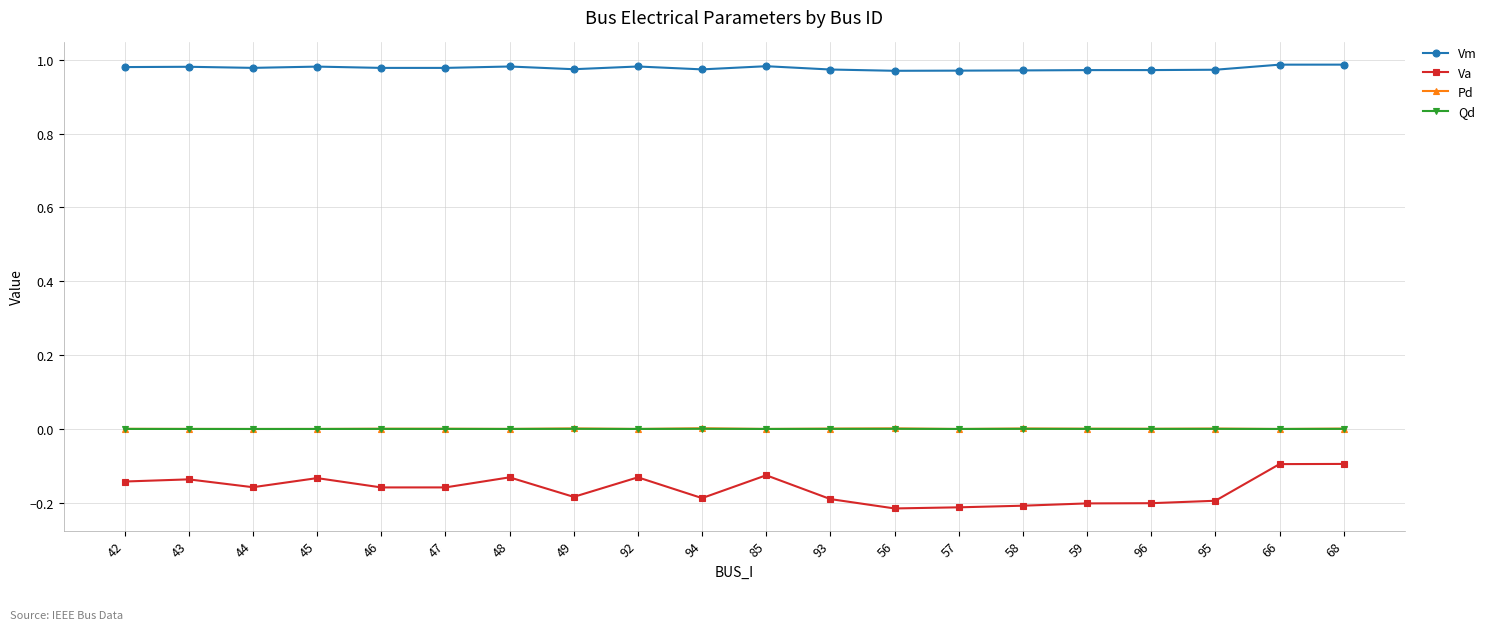

True or false: Vm and Pd intersect in this chart.

False